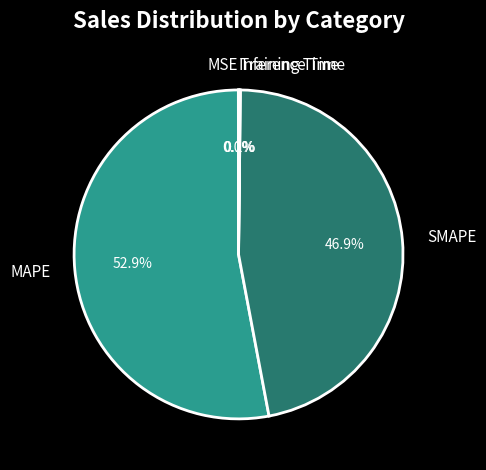

What percentage is NOT represented by SMAPE?

53.1%